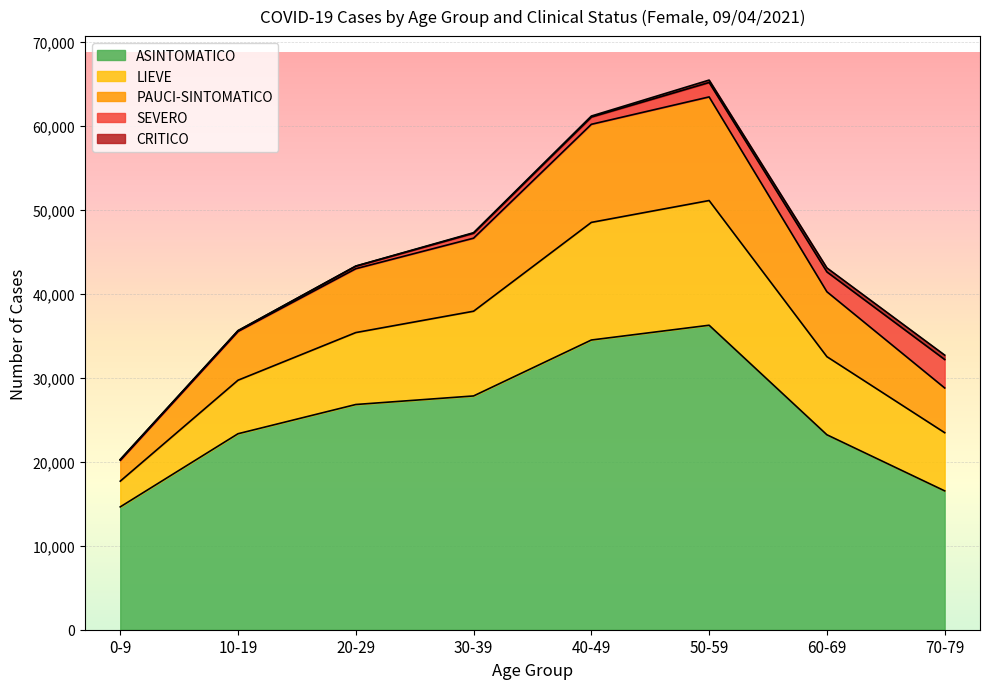

Which category has the lowest value in the ASINTOMATICO series?

0-9